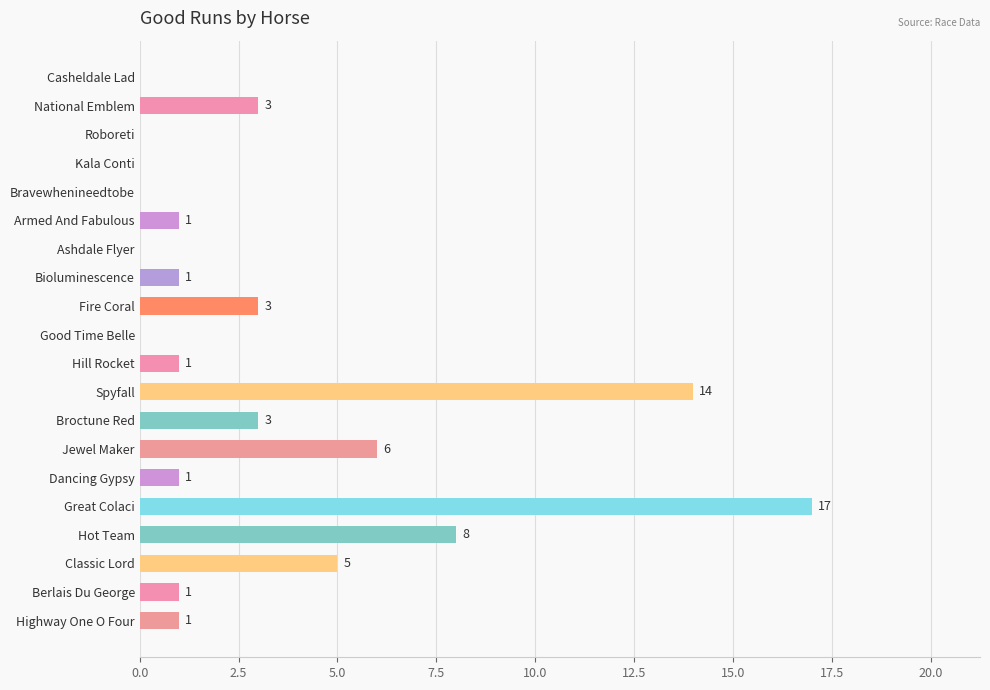

What is the sum of the values at Good Time Belle and Classic Lord?

5